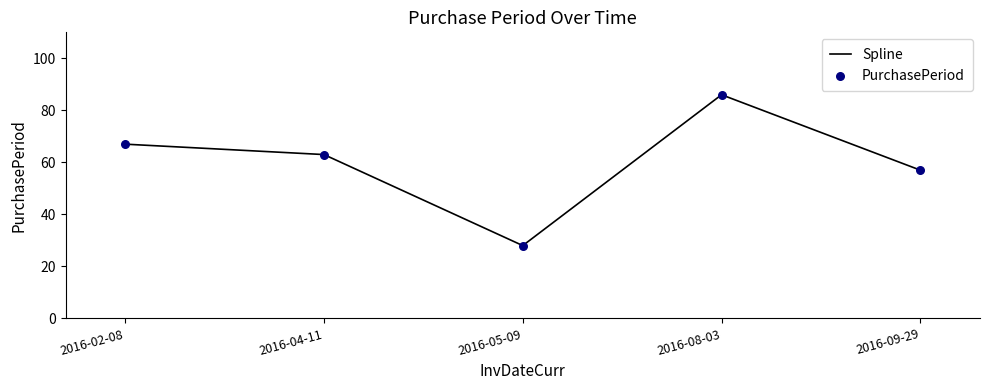

How many interior local peaks (higher than both neighbors) does the data have?

1